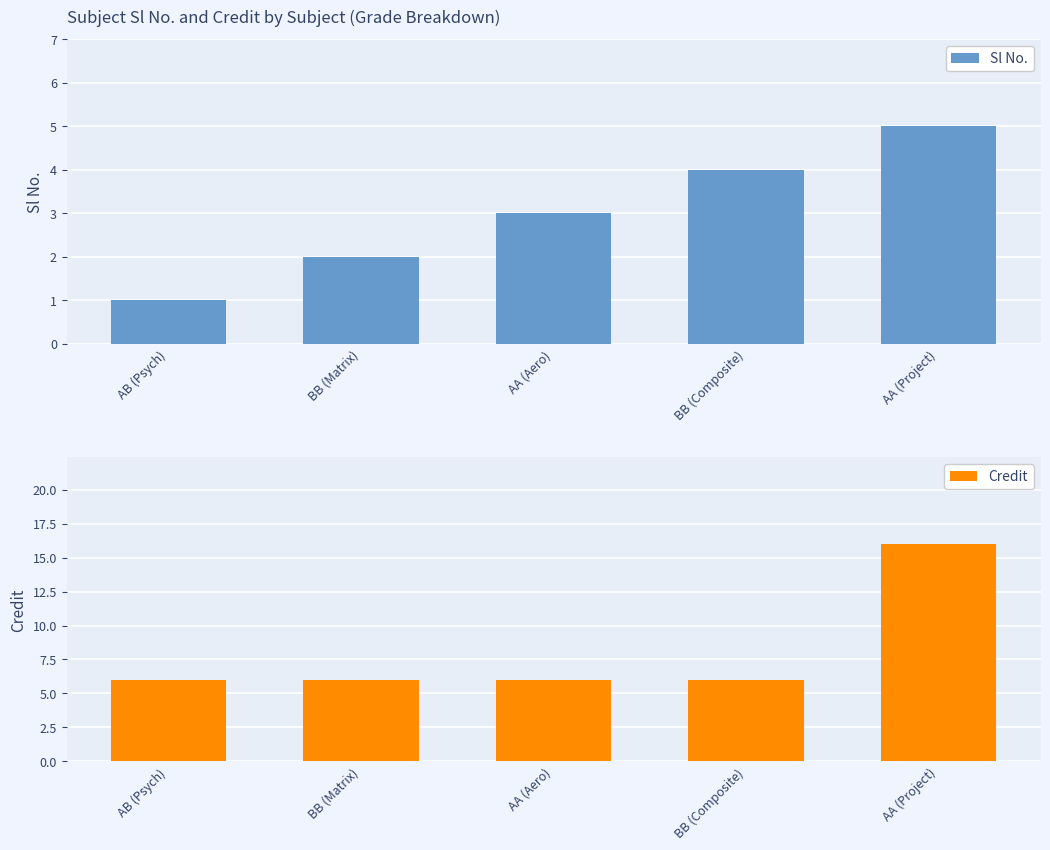

The Sl No. series shows 5 at AA (Project). True or false?

True